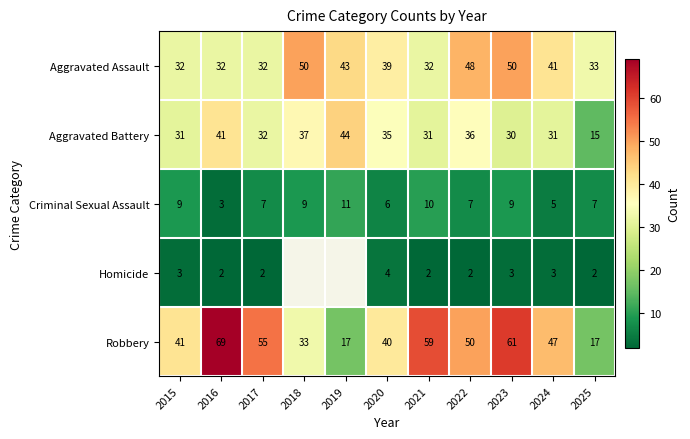

At 2015, list the series in order from smallest to largest.

Homicide, Criminal Sexual Assault, Aggravated Battery, Aggravated Assault, Robbery